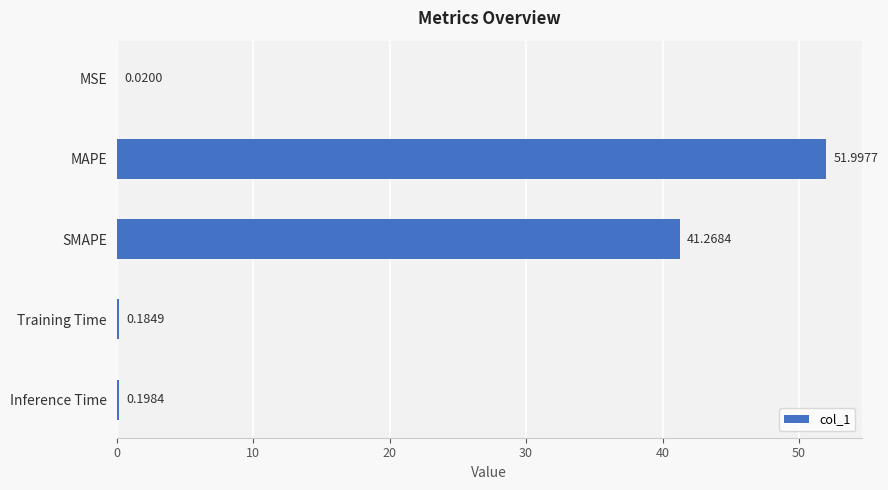

What is the sum of all values?

93.7